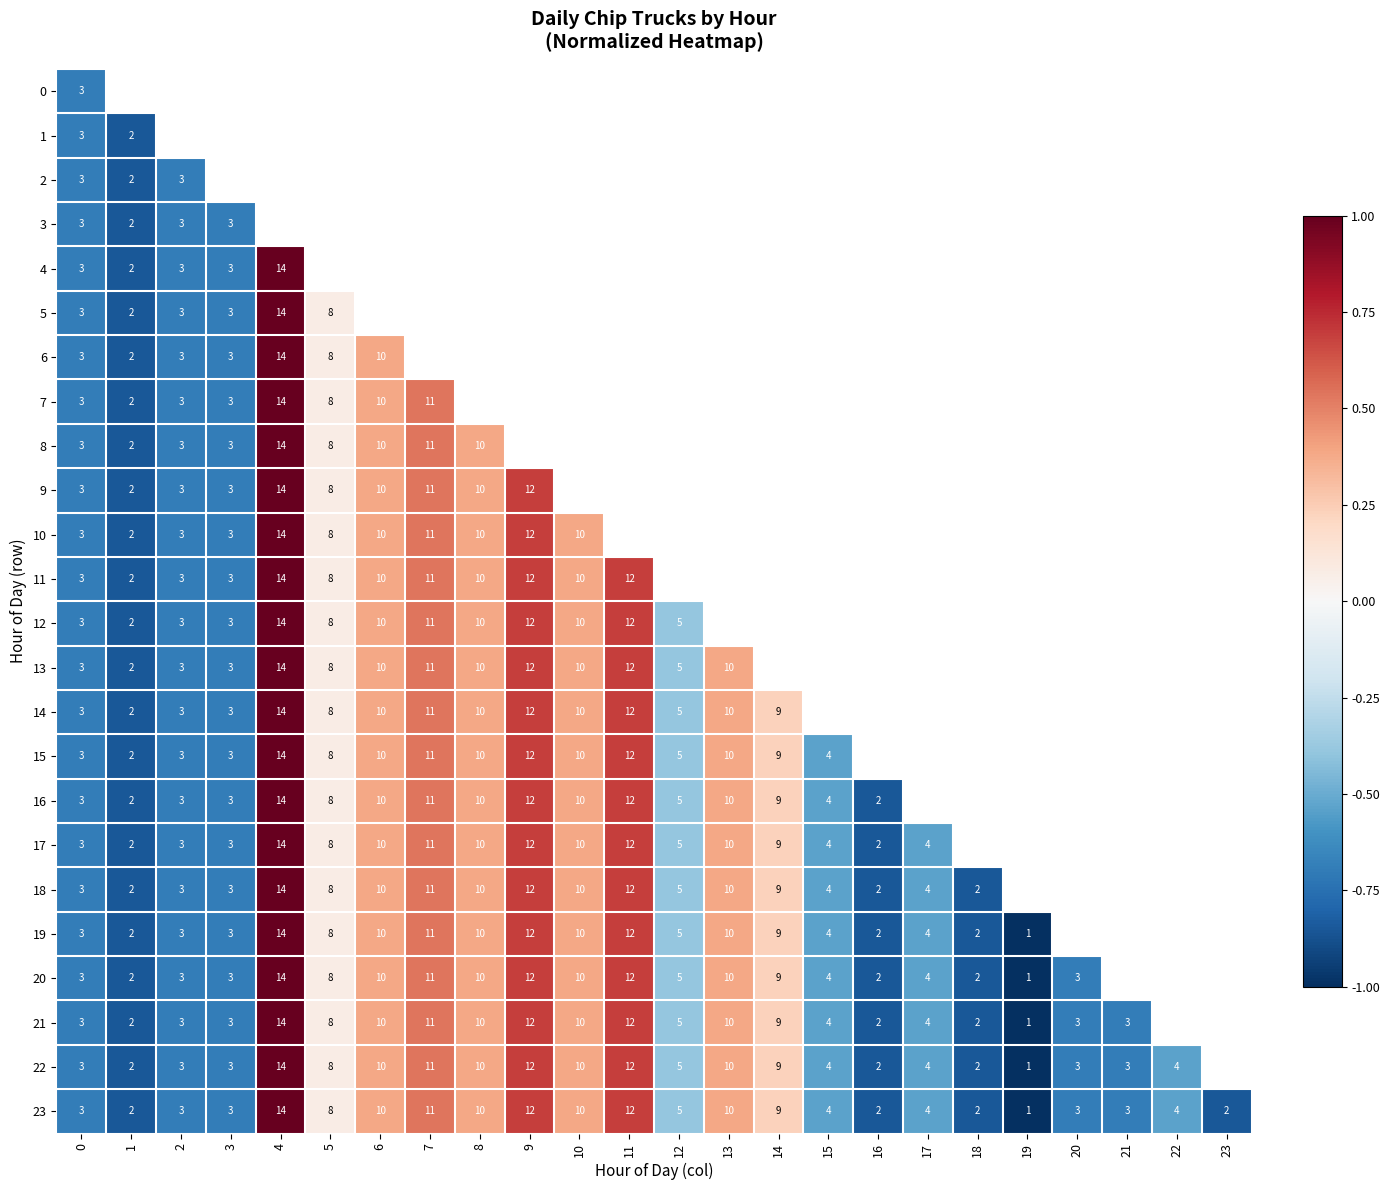

At how many categories does at least one series exceed 0?

10